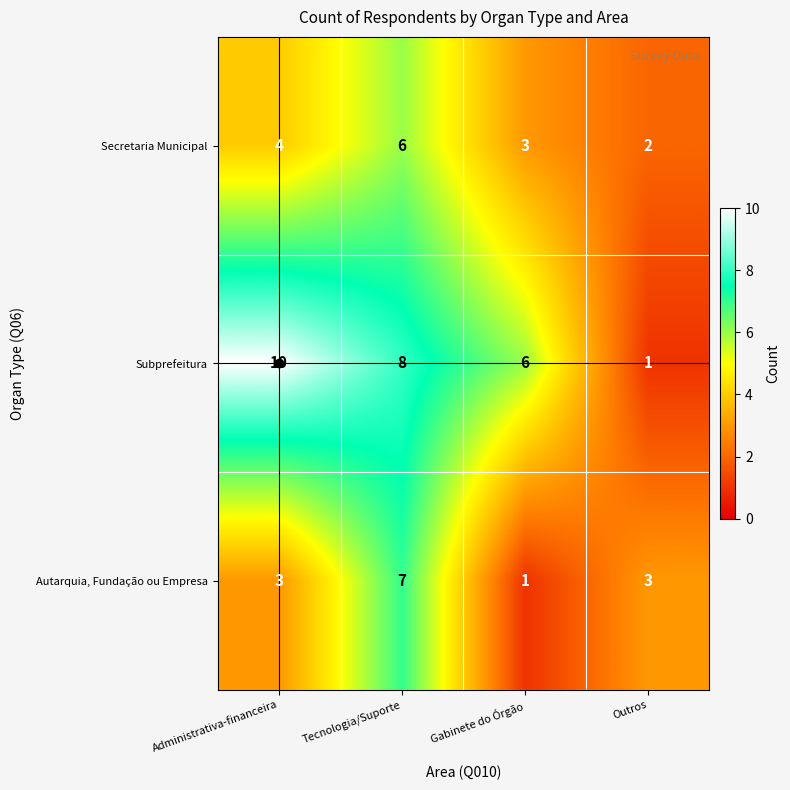

What is the difference between the highest and lowest values at Gabinete do Órgão?

5